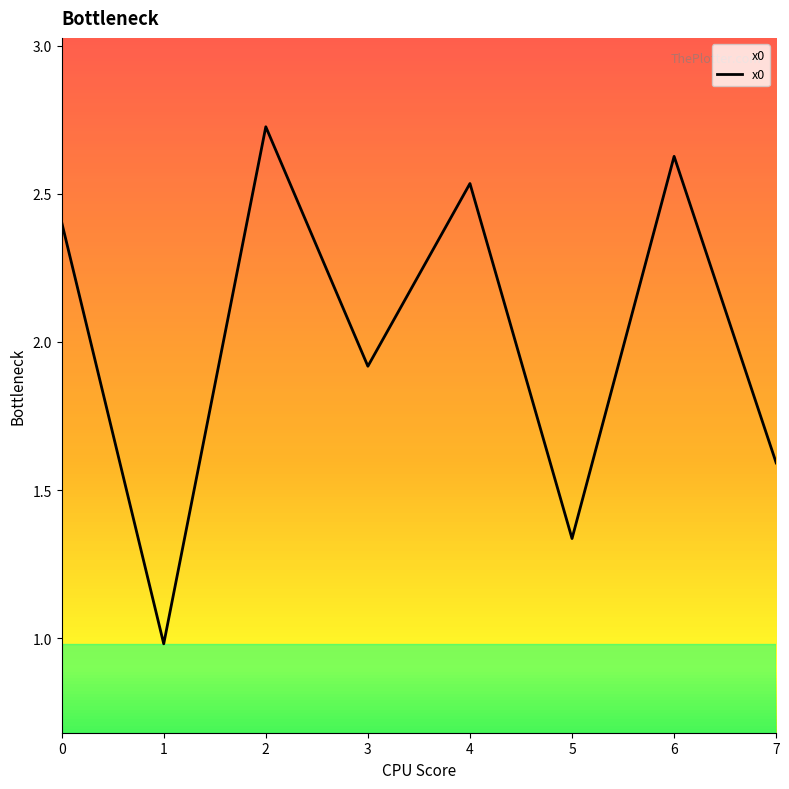

What is the sum of all values?

16.1